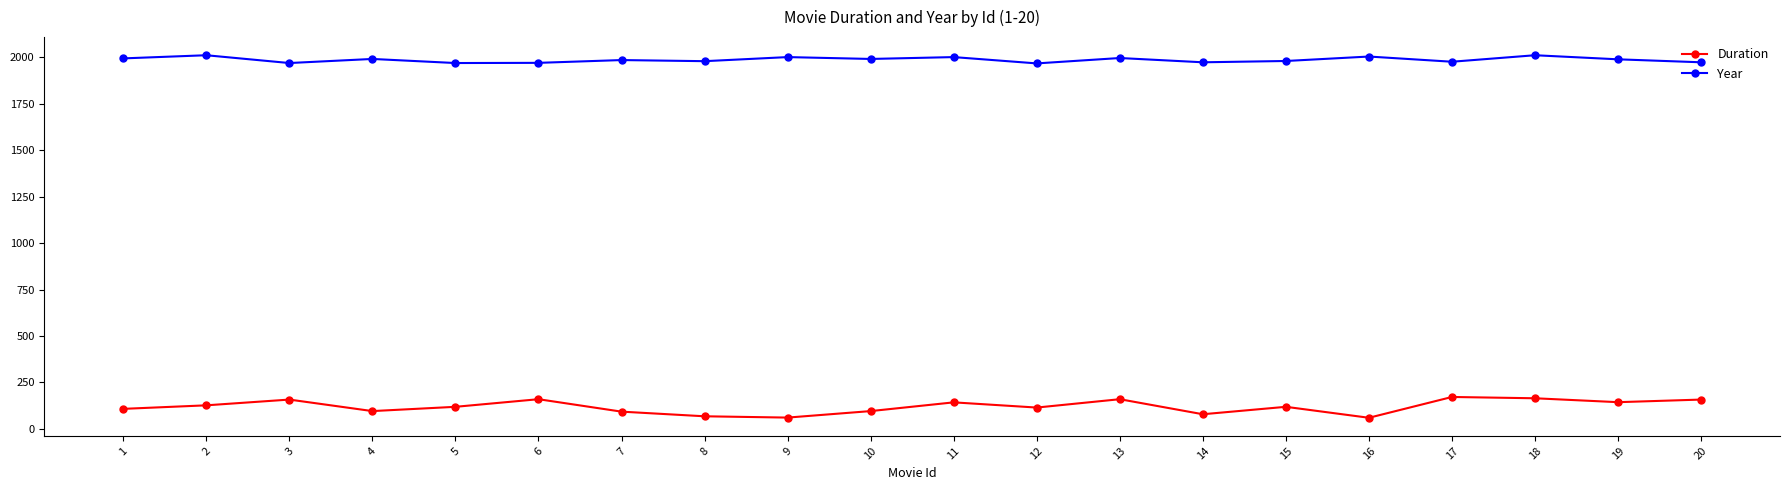

True or false: Duration and Year cross at least once.

False